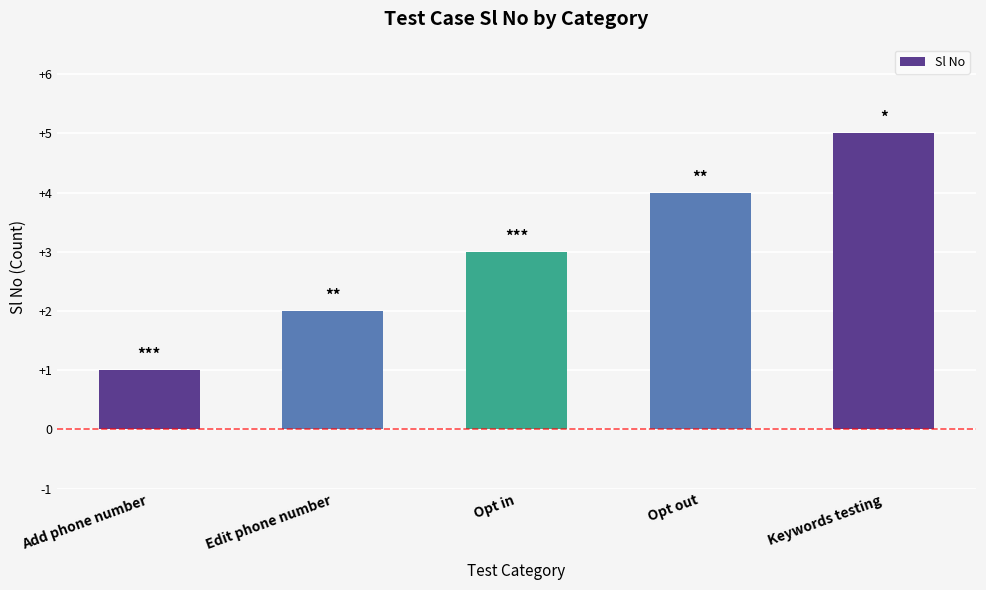

The chart shows a value of 1 at Opt in. True or false?

False